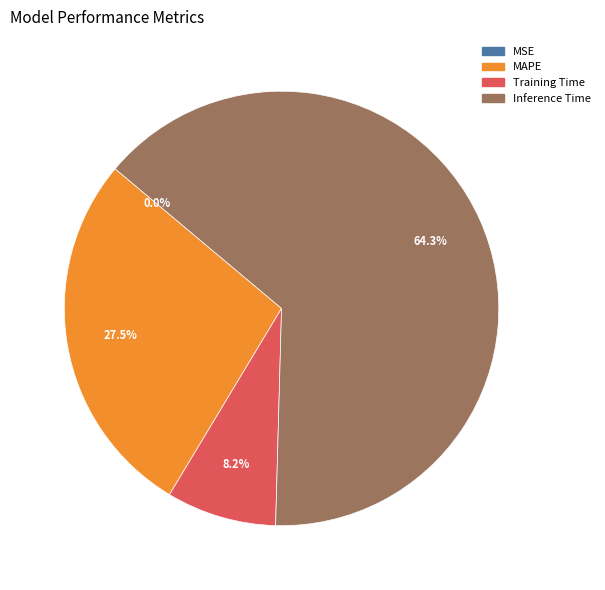

Is there a majority slice in this chart?

Yes